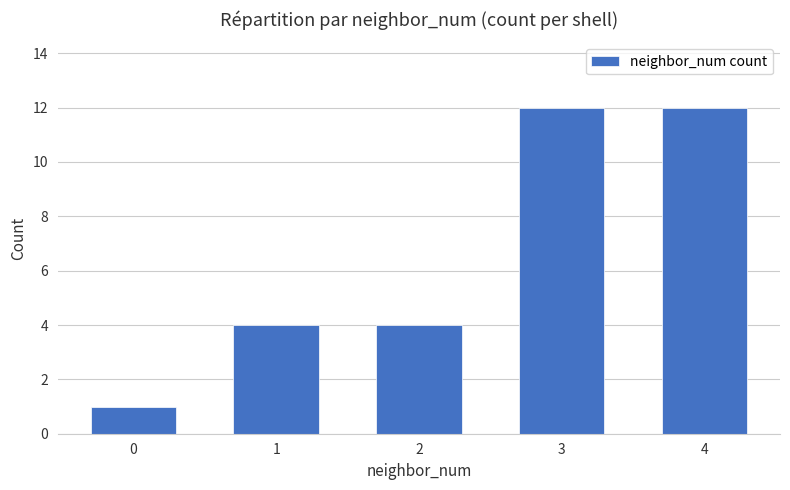

What is the value of the 5th bar from the left?

12